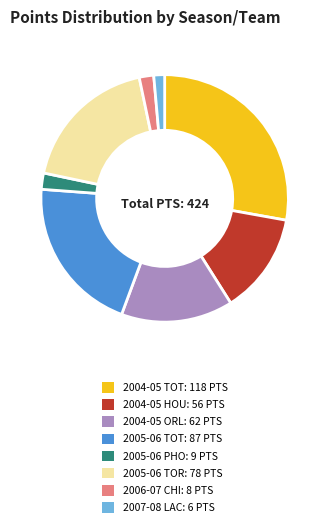

Does any single category account for the majority?

No